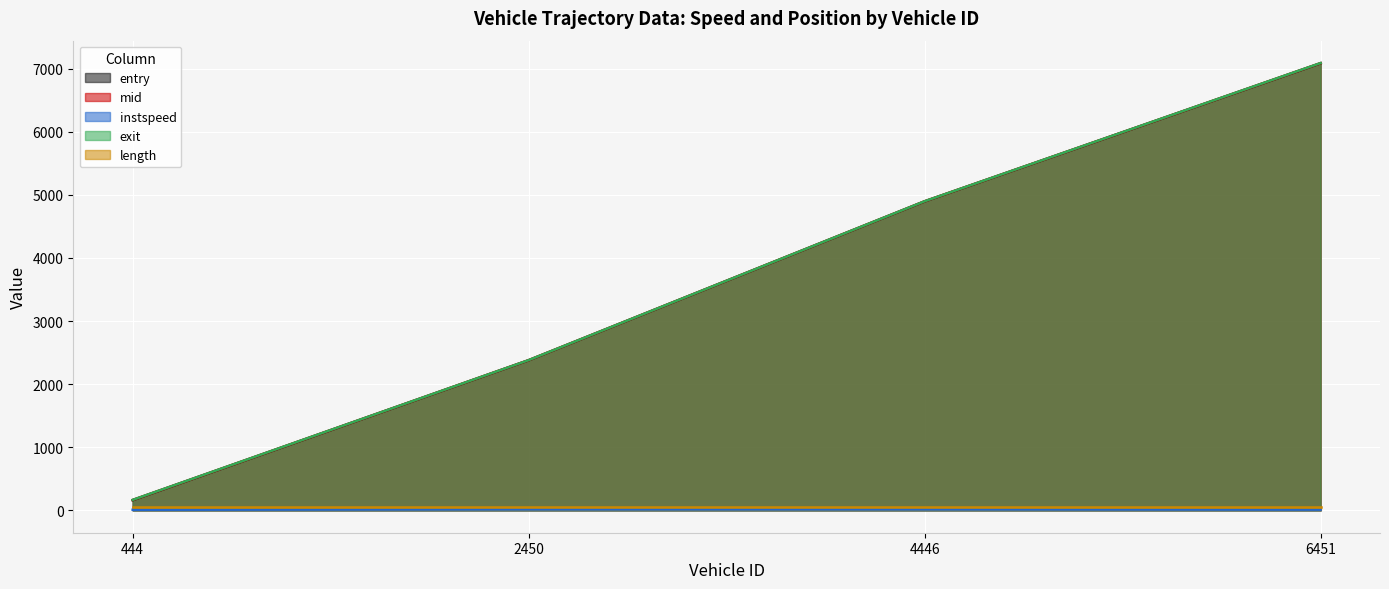

What is the greatest value displayed?

7089.4